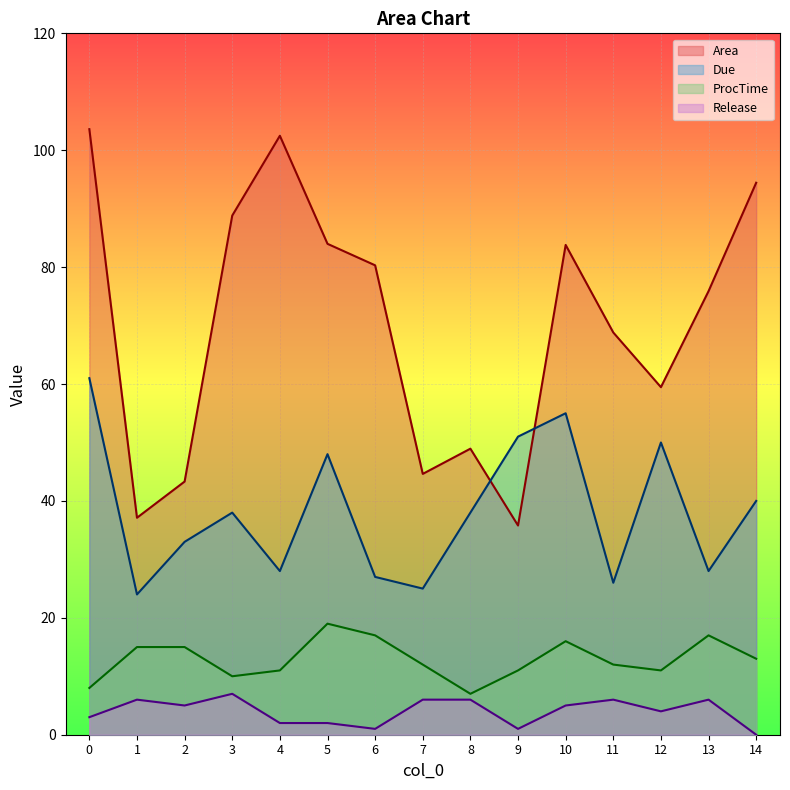

What is the difference between the highest and lowest values at 12?

55.5